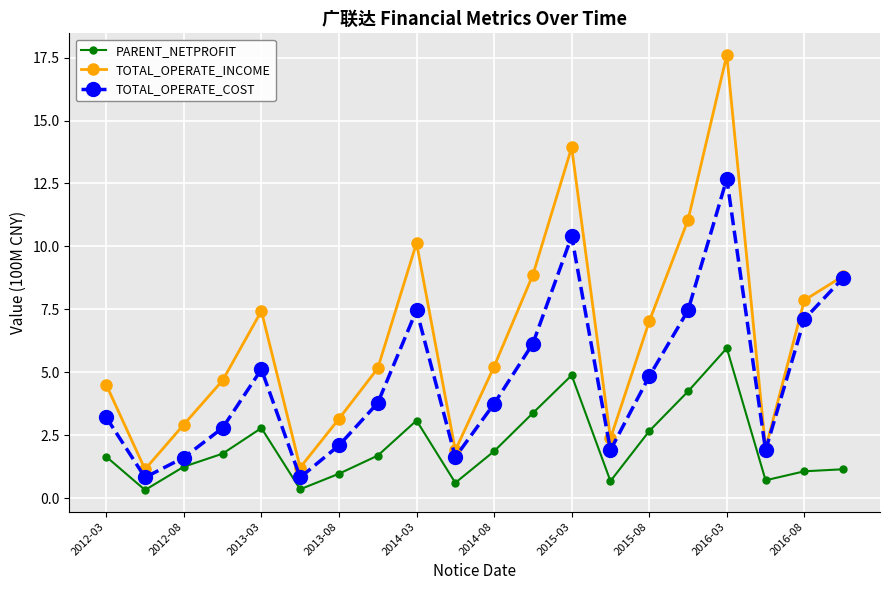

In TOTAL_OPERATE_INCOME, how many points are higher than both neighbors (excluding endpoints)?

4